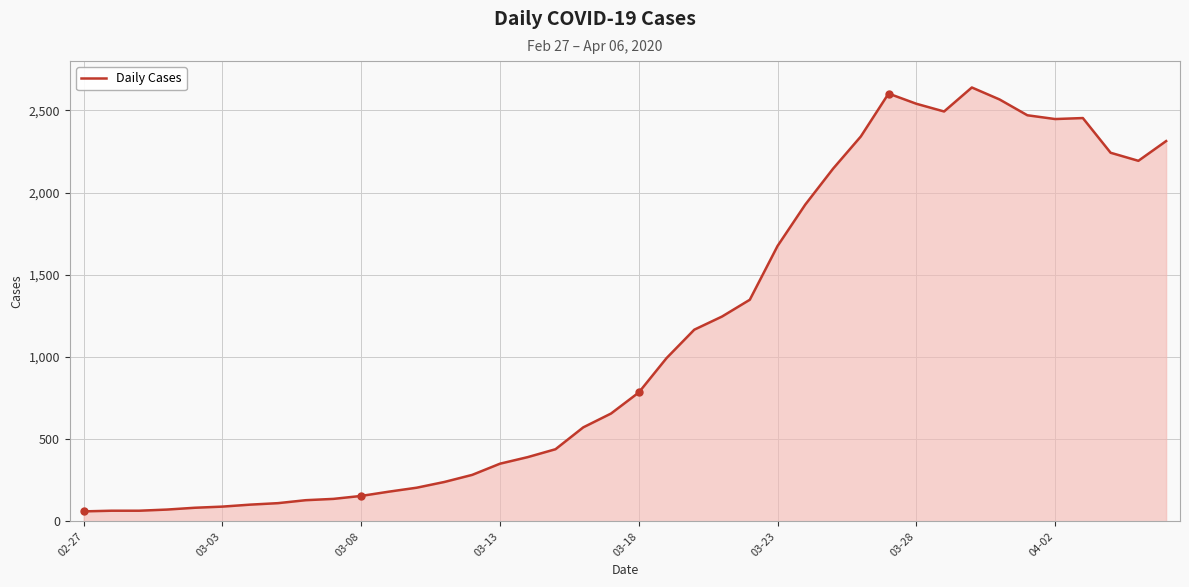

What is the minimum value shown in the chart?

61